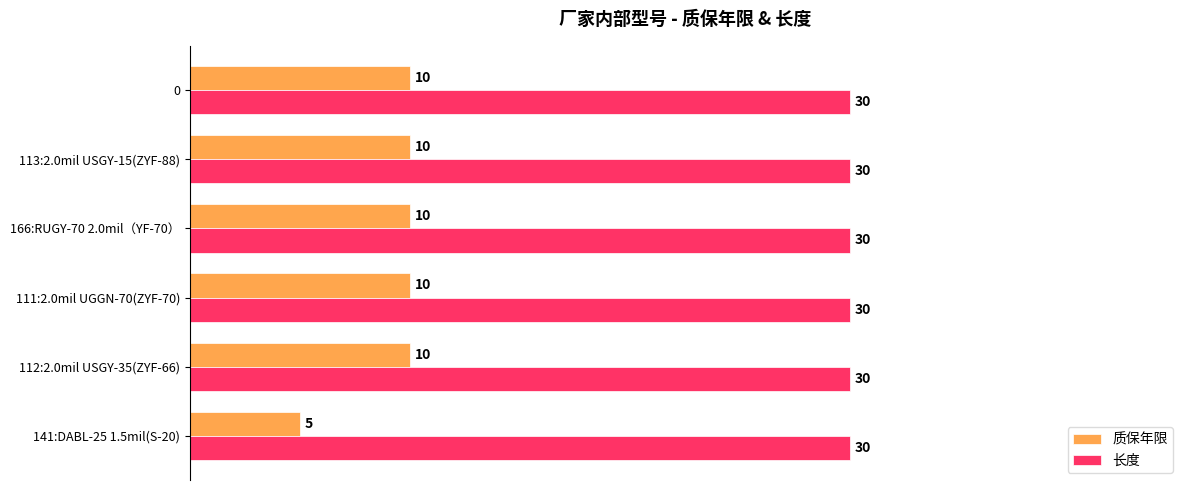

The 长度 series shows 30 at 166:RUGY-70 2.0mil（YF-70）. True or false?

True